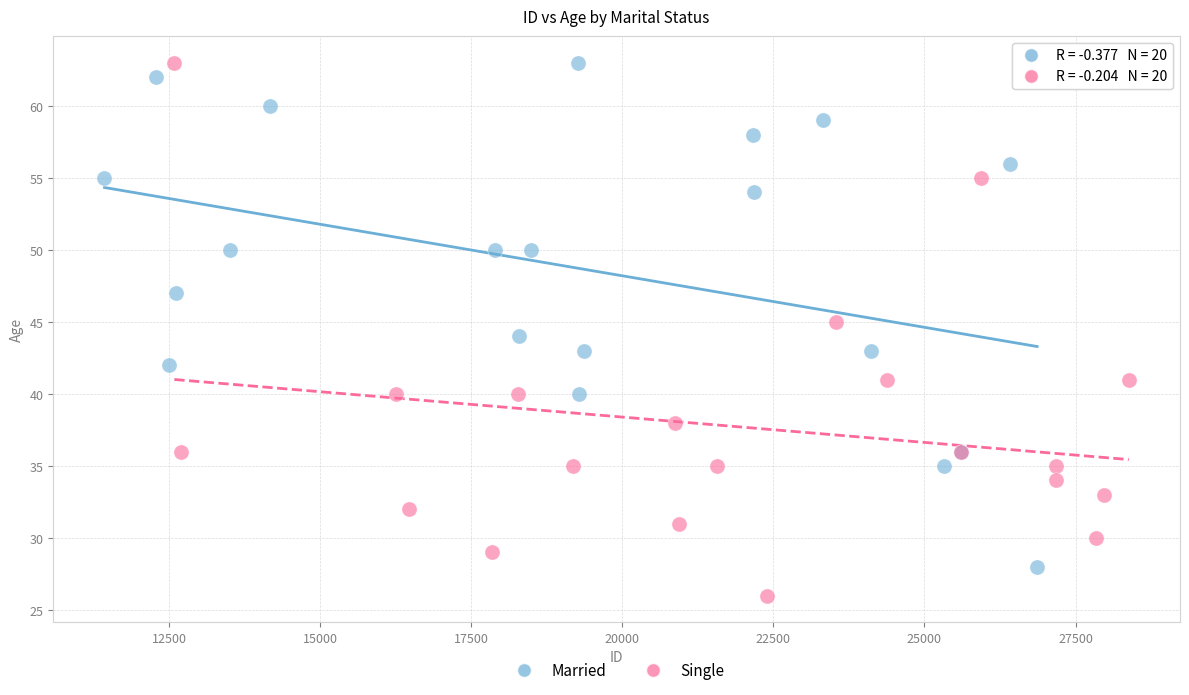

Which series contains the lowest Y value?

Single